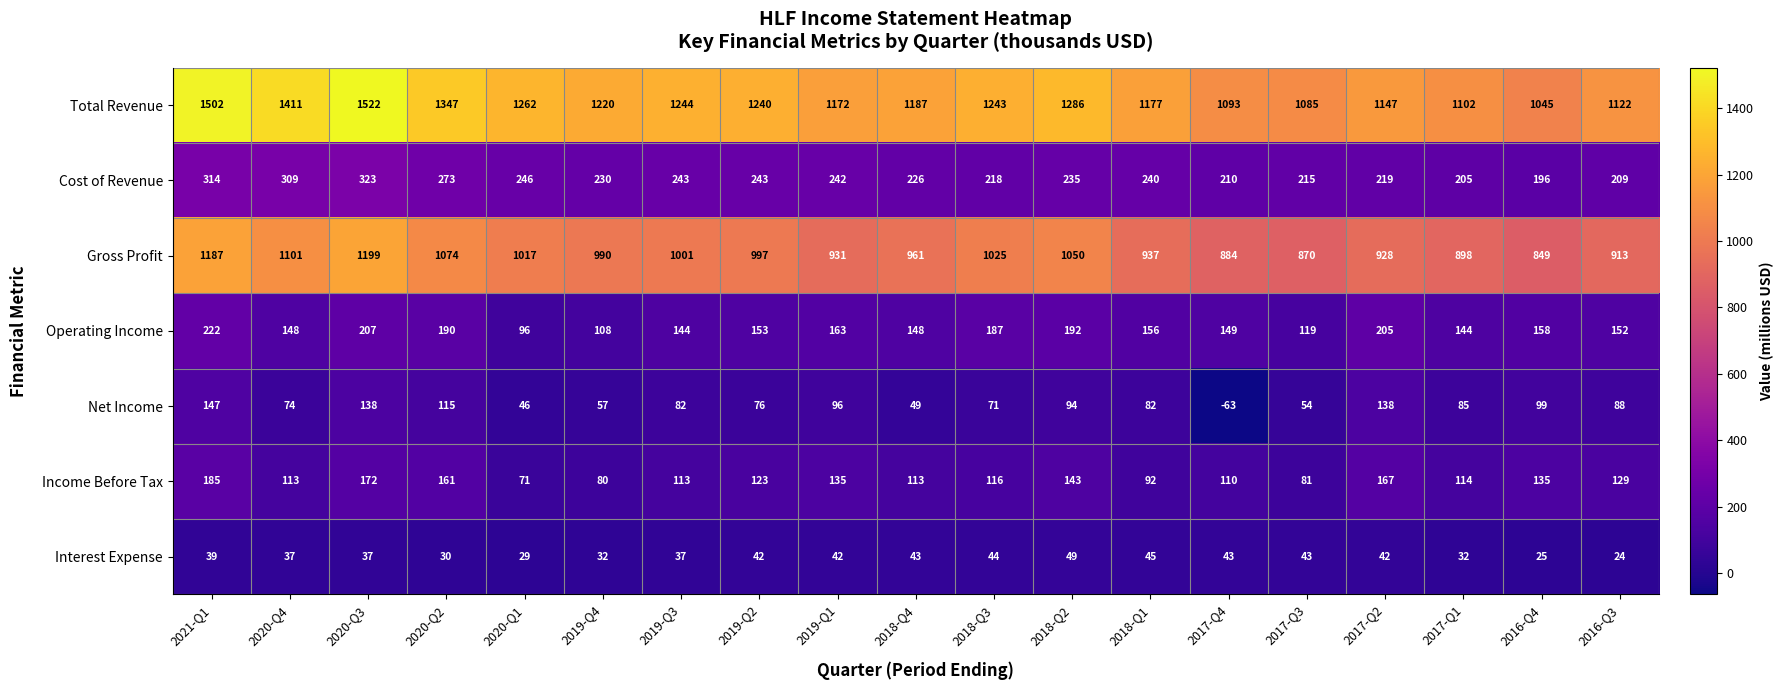

What is the difference between the highest and lowest values at 2021-Q1?

1463